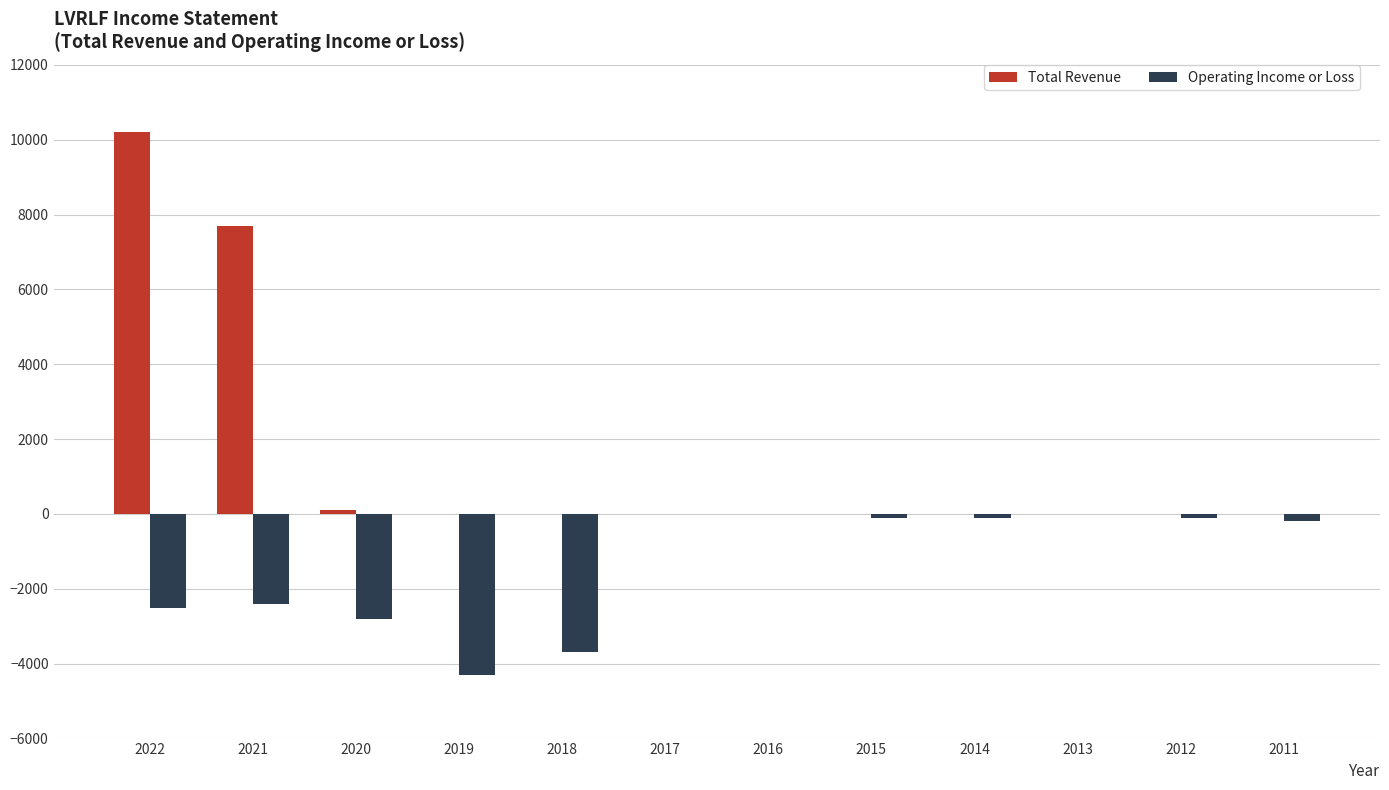

What is the sum of all Operating Income or Loss values?

-16200